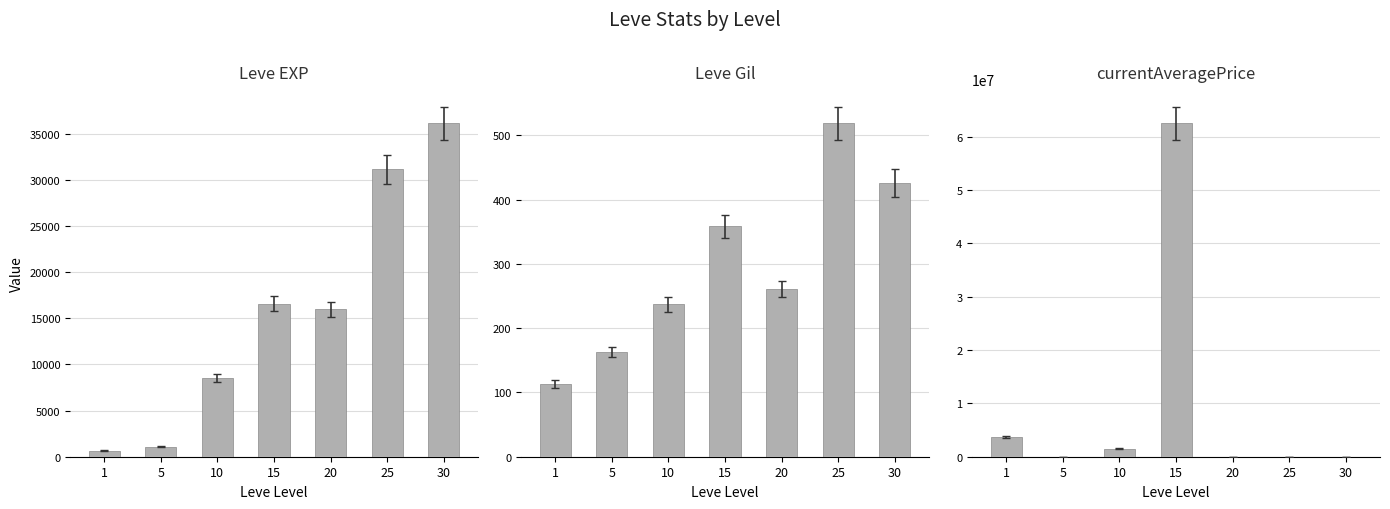

List the series in order of their peak value, highest first.

currentAveragePrice, Leve EXP, Leve Gil